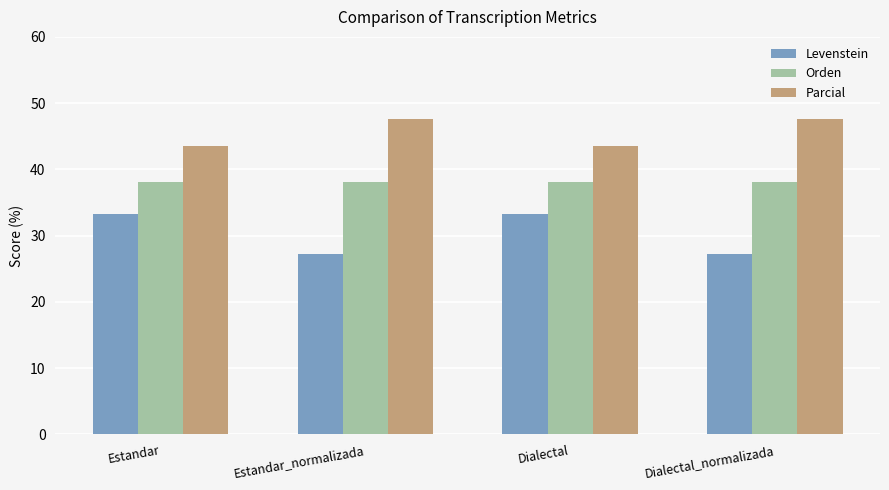

Reading right to left, what are all the values shown in this chart?

Levenstein: Dialectal_normalizada=27.3	Dialectal=33.3	Estandar_normalizada=27.3	Estandar=33.3
Orden: Dialectal_normalizada=38.1	Dialectal=38.1	Estandar_normalizada=38.1	Estandar=38.1
Parcial: Dialectal_normalizada=47.6	Dialectal=43.5	Estandar_normalizada=47.6	Estandar=43.5